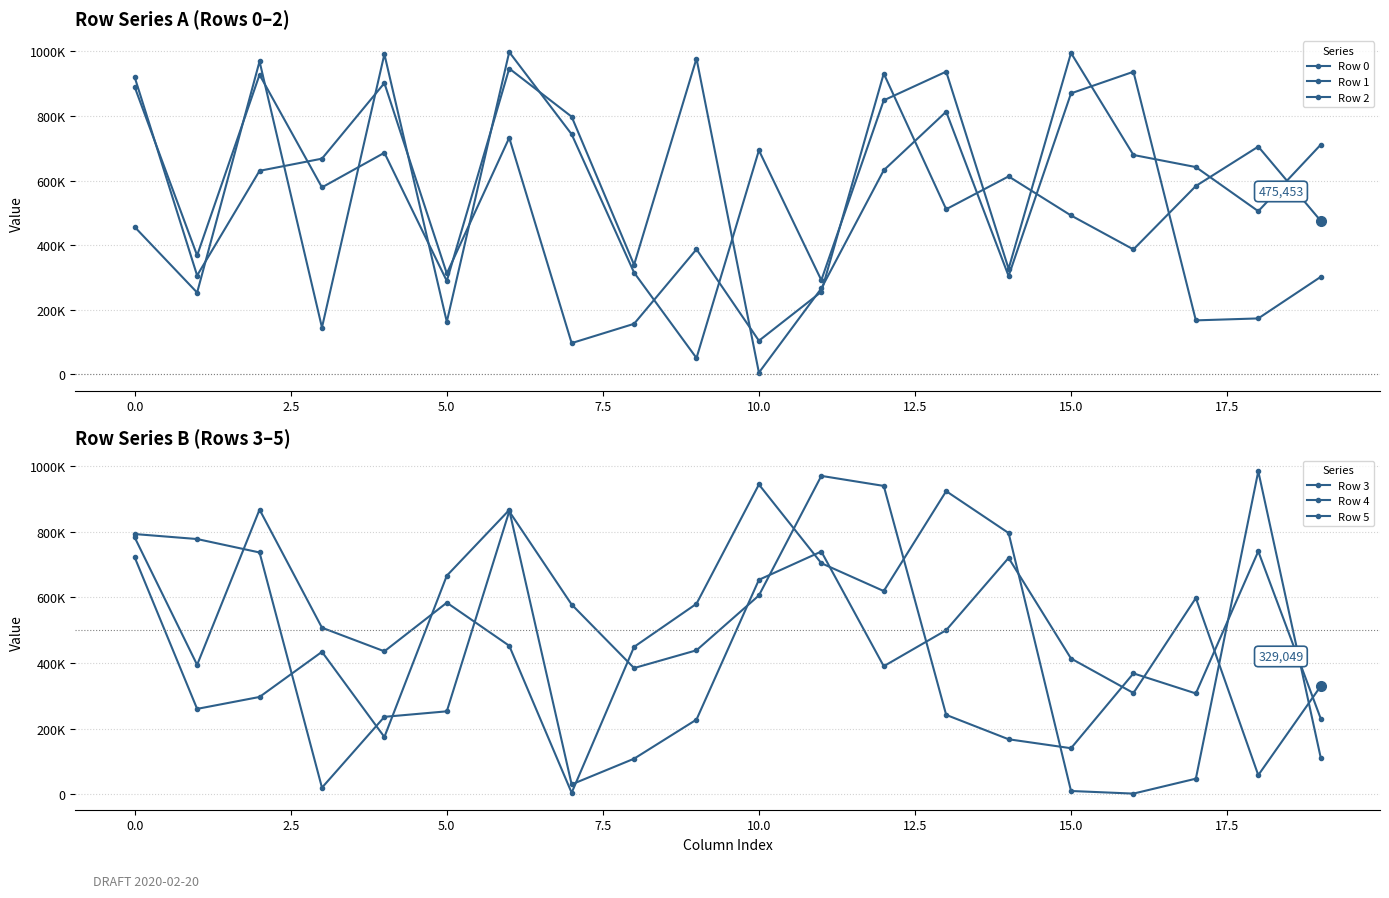

What is the maximum value for Row 4?

984207